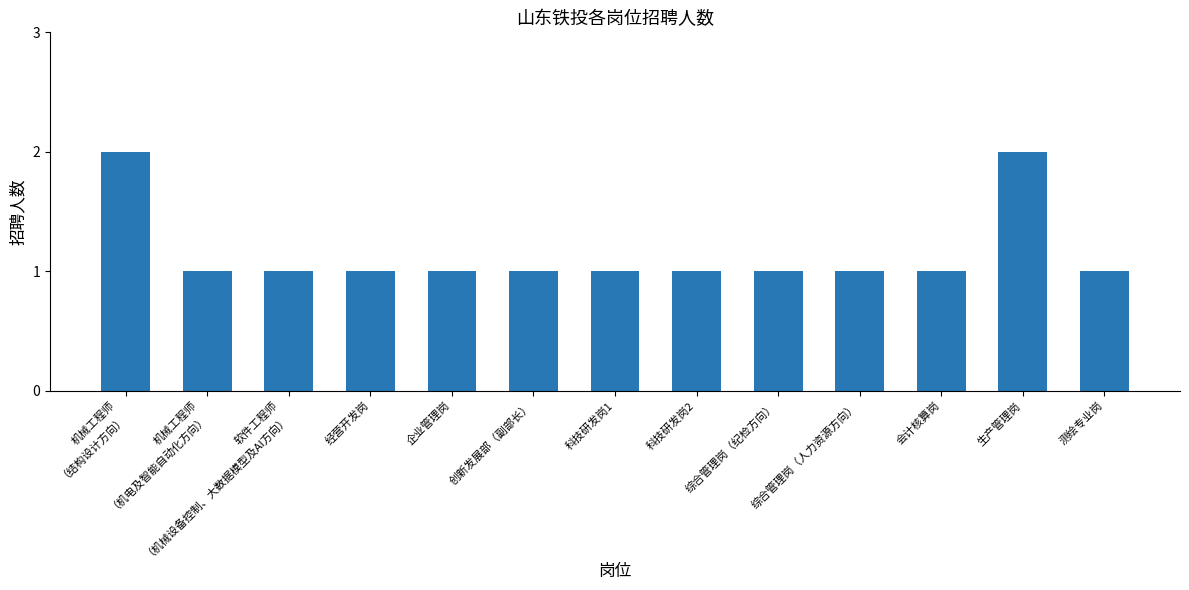

Are the bars grouped side by side (vs. stacked)?

No